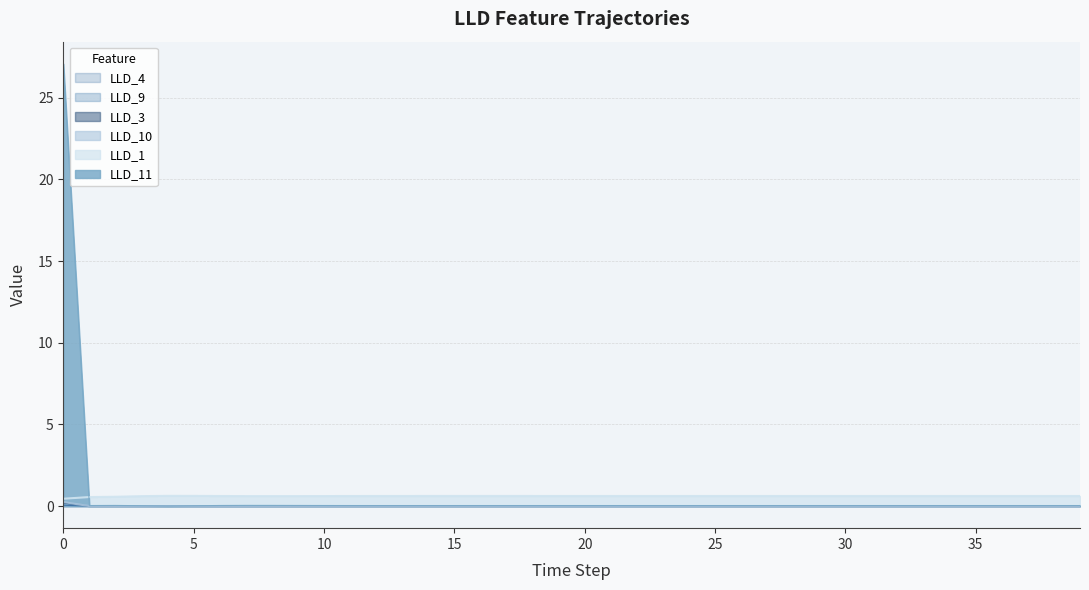

Is it true that LLD_1 equals 0.2 at 4?

False